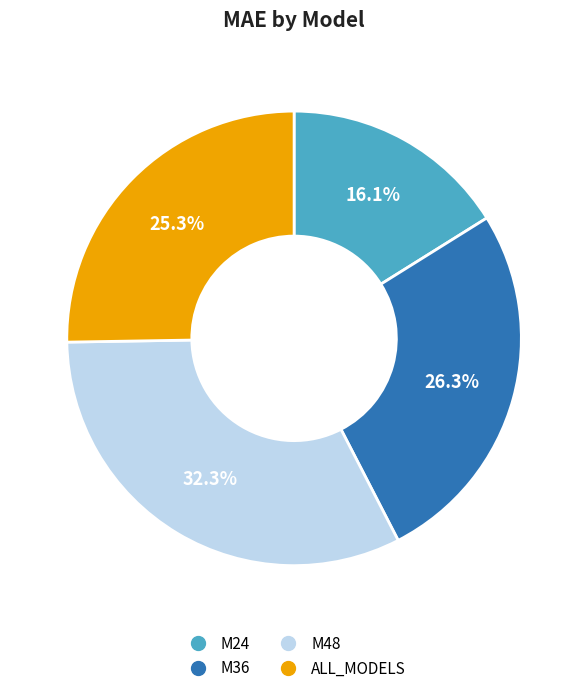

Which slice is the largest?

M48